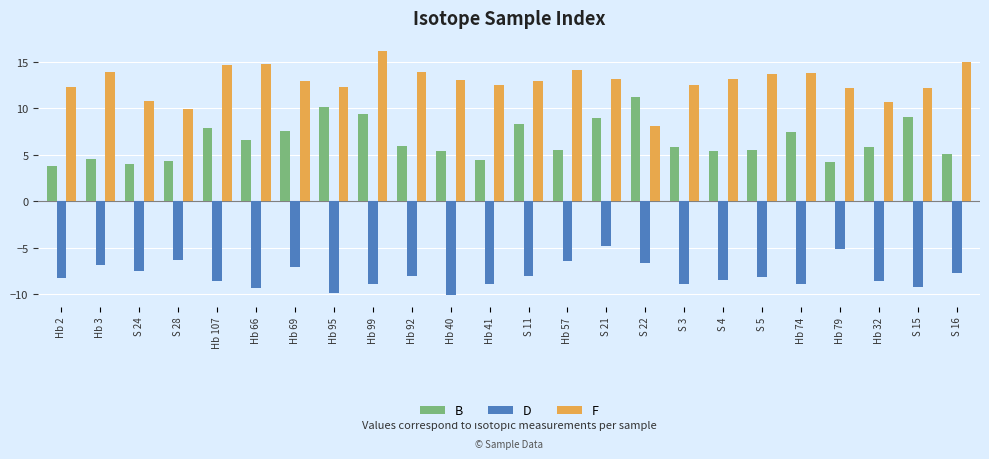

The F series shows 12.2 at Hb 79. True or false?

True